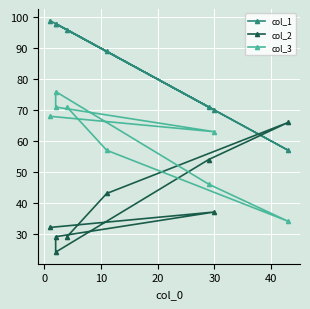

The col_1 series shows 71 at 30. True or false?

True